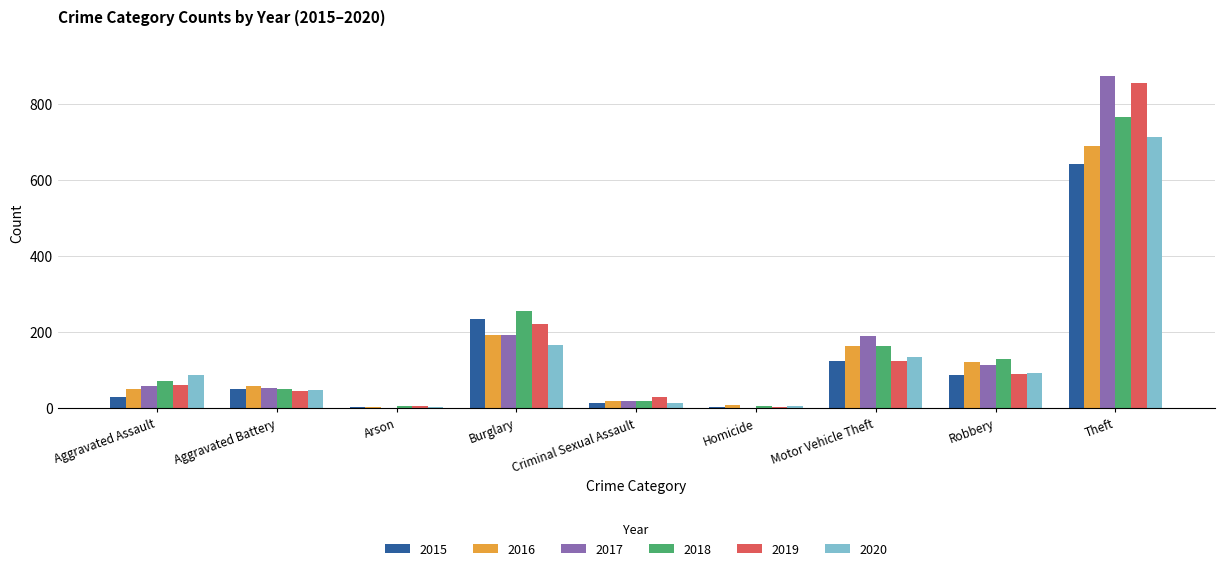

What value does the 2015 series have at Motor Vehicle Theft?

125